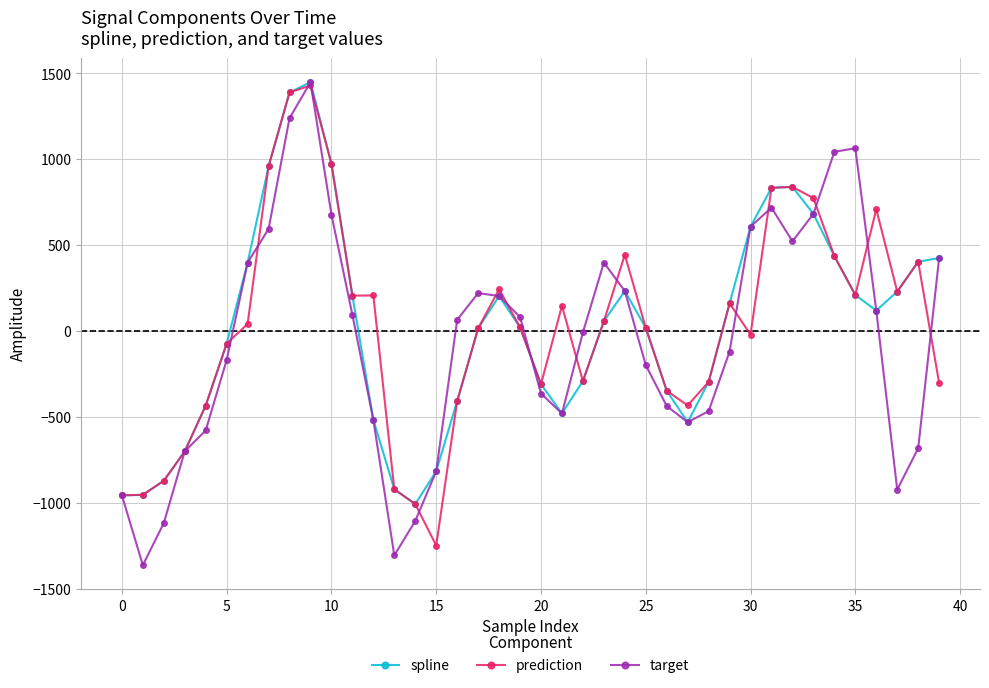

What is the value of the spline point at the 34th from the left?

682.4